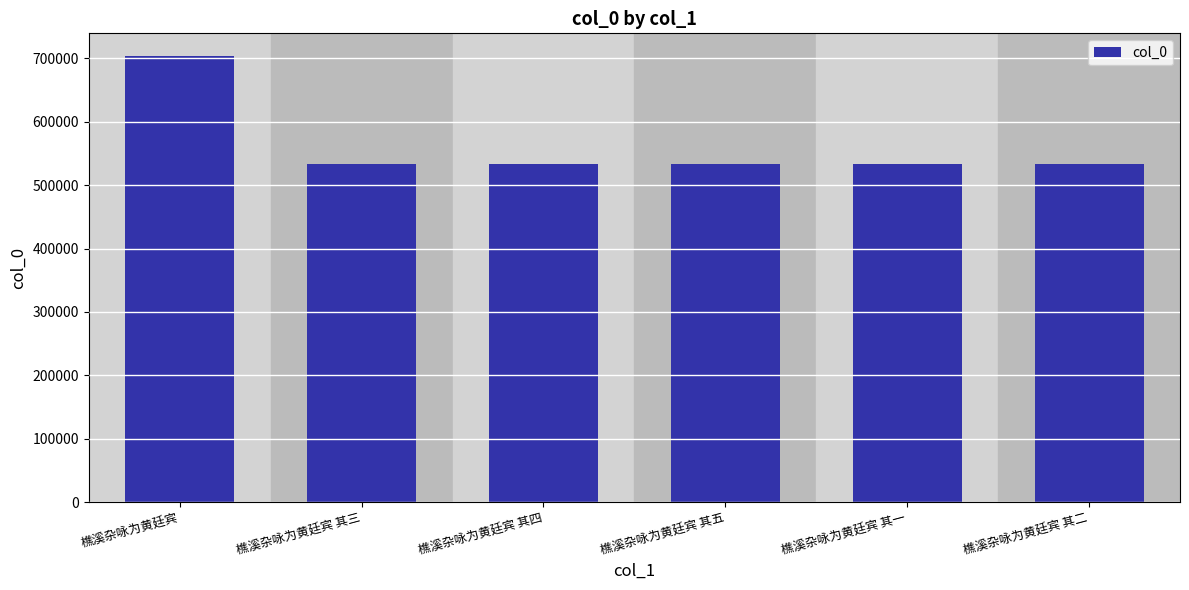

What is the change in value from 樵溪杂咏为黄廷宾 其四 to 樵溪杂咏为黄廷宾 其五?

+1